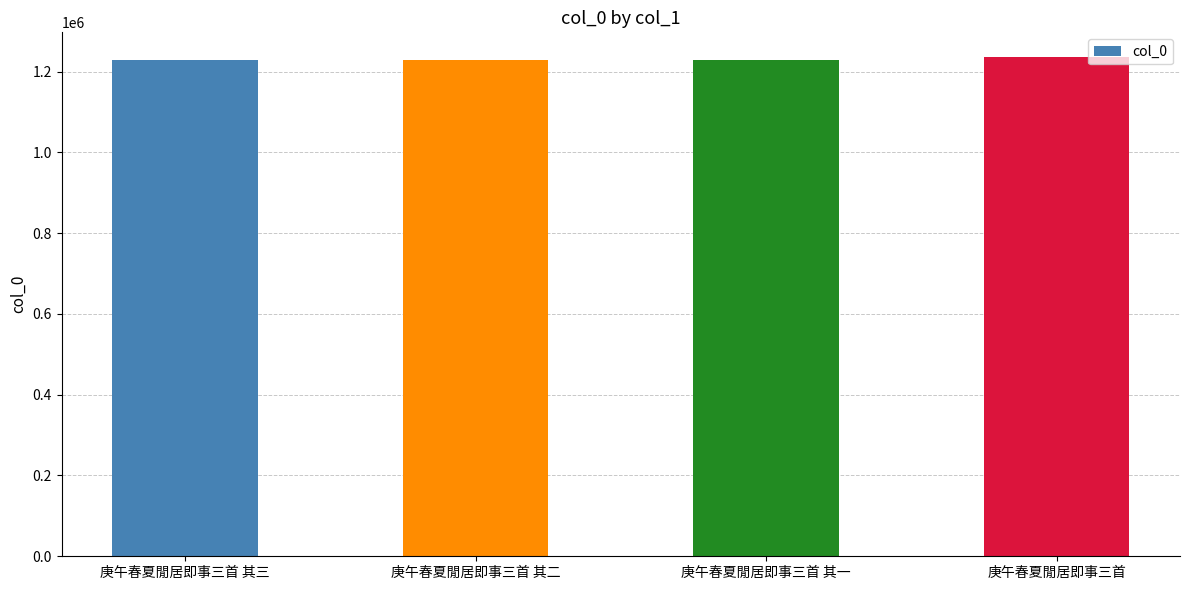

Is it true that the value at 庚午春夏閒居即事三首 is 1235424?

True